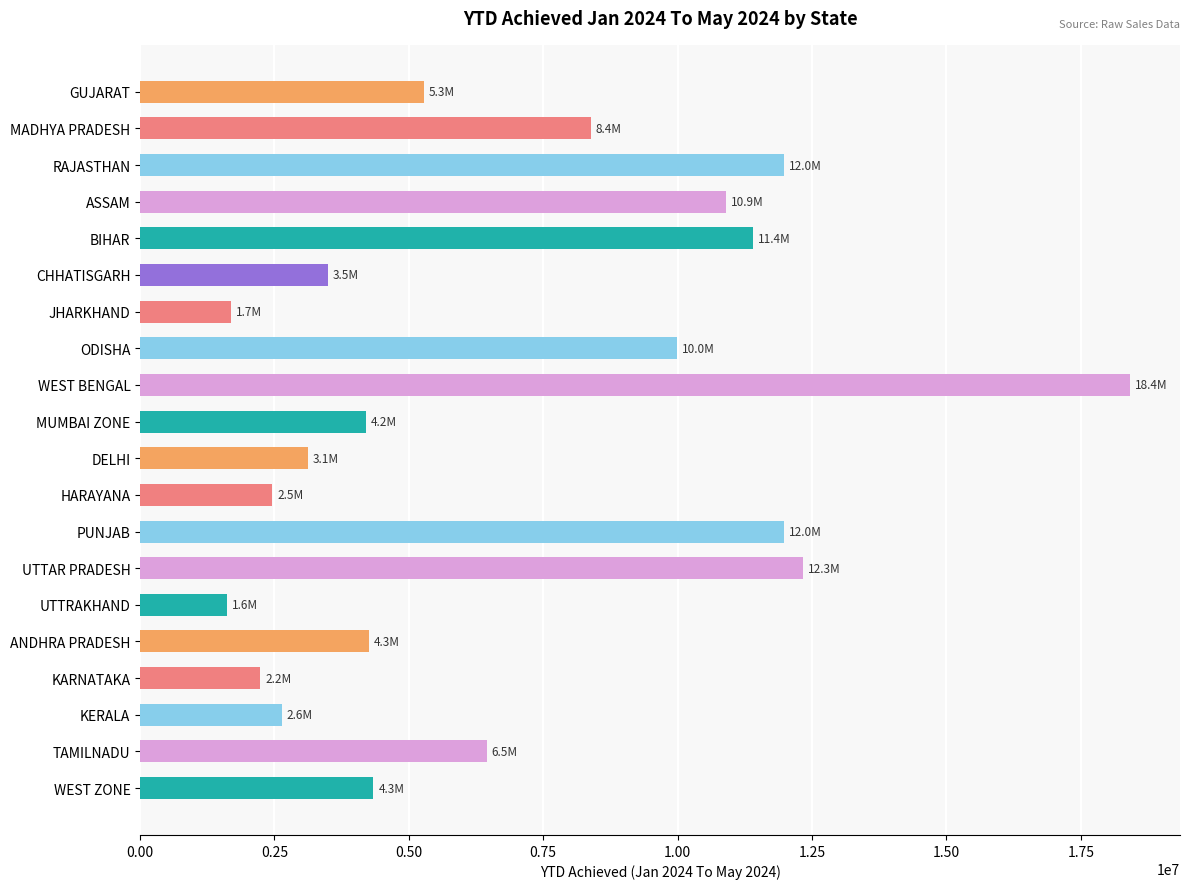

What is the change in value from KARNATAKA to KERALA?

+394036.4